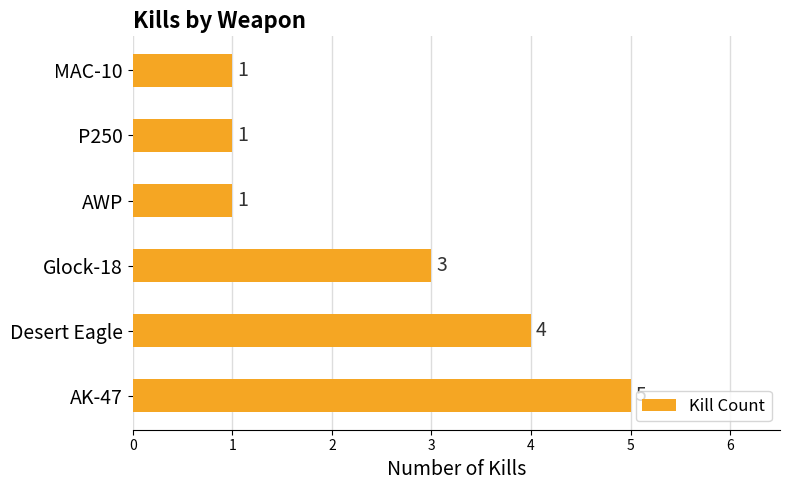

Reading bottom to top, extract all data points from this chart.

5	4	3	1	1	1